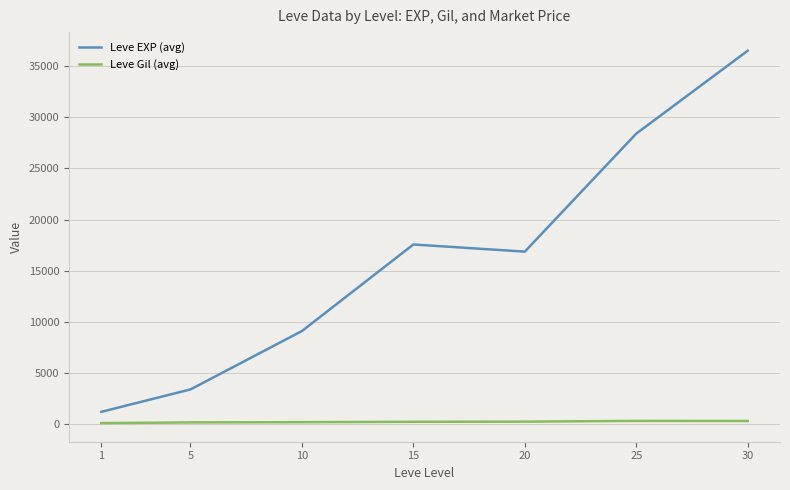

The value of Leve EXP (avg) at 1 is 1213.3. True or false?

True